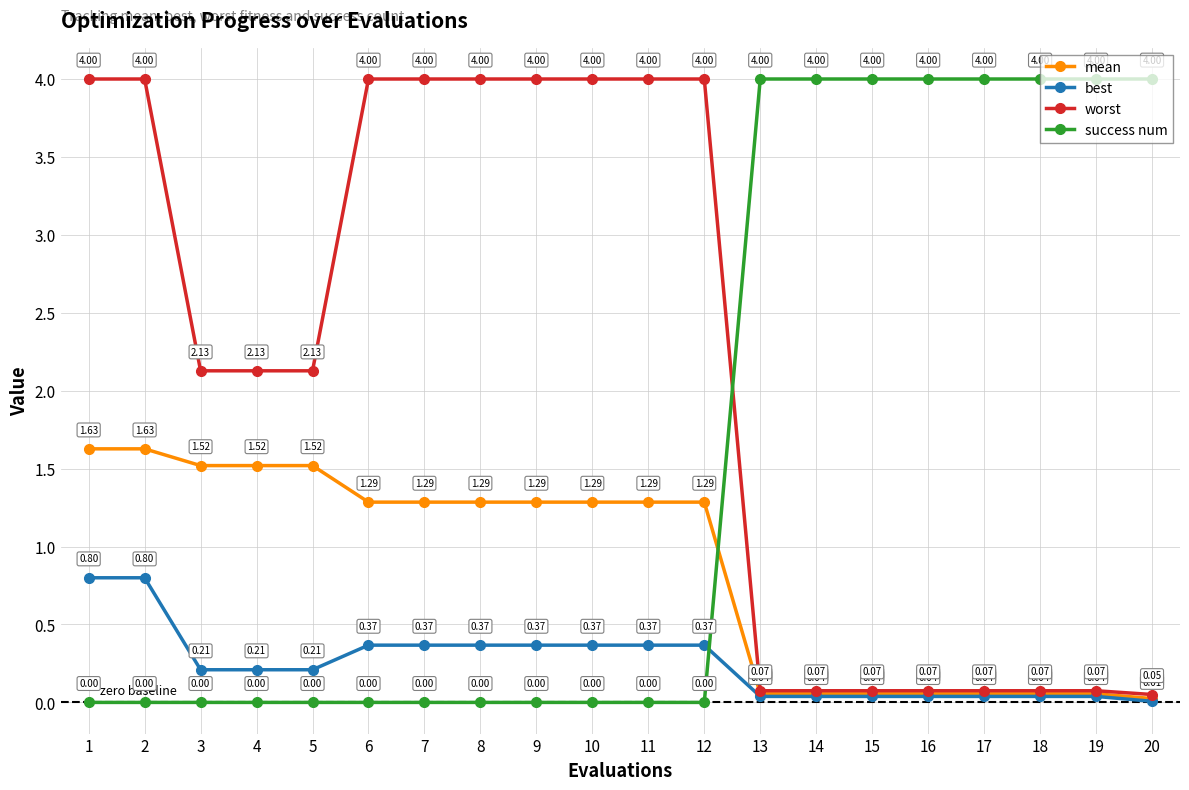

Rank the series by their average value, from highest to lowest.

worst, success num, mean, best